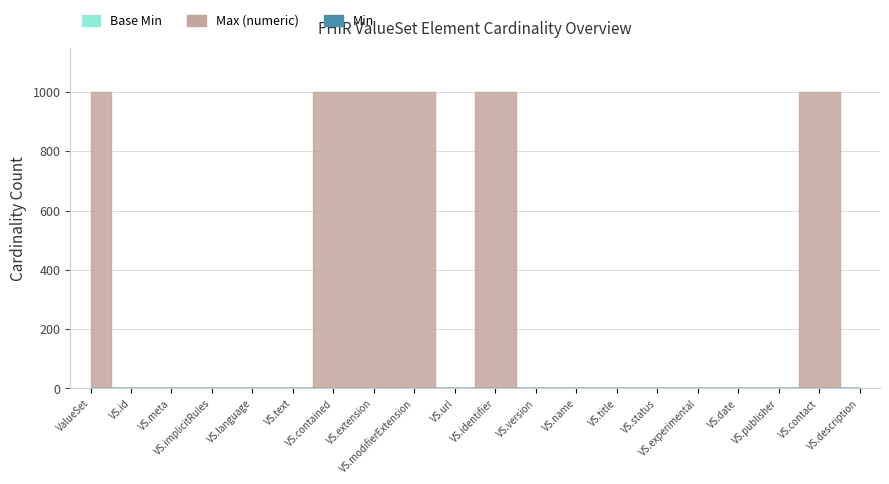

Reading right to left, what are all the values shown in this chart?

Min: ValueSet.description=0	ValueSet.contact=0	ValueSet.publisher=0	ValueSet.date=0	ValueSet.experimental=0	ValueSet.status=1	ValueSet.title=0	ValueSet.name=0	ValueSet.version=0	ValueSet.identifier=0	ValueSet.url=0	ValueSet.modifierExtension=0	ValueSet.extension=0	ValueSet.contained=0	ValueSet.text=0	ValueSet.language=0	ValueSet.implicitRules=0	ValueSet.meta=0	ValueSet.id=0	ValueSet=0
Base Min: ValueSet.description=0	ValueSet.contact=0	ValueSet.publisher=0	ValueSet.date=0	ValueSet.experimental=0	ValueSet.status=1	ValueSet.title=0	ValueSet.name=0	ValueSet.version=0	ValueSet.identifier=0	ValueSet.url=0	ValueSet.modifierExtension=0	ValueSet.extension=0	ValueSet.contained=0	ValueSet.text=0	ValueSet.language=0	ValueSet.implicitRules=0	ValueSet.meta=0	ValueSet.id=0	ValueSet=0
Max (numeric): ValueSet.description=1	ValueSet.contact=999	ValueSet.publisher=1	ValueSet.date=1	ValueSet.experimental=1	ValueSet.status=1	ValueSet.title=1	ValueSet.name=1	ValueSet.version=1	ValueSet.identifier=999	ValueSet.url=1	ValueSet.modifierExtension=999	ValueSet.extension=999	ValueSet.contained=999	ValueSet.text=1	ValueSet.language=1	ValueSet.implicitRules=1	ValueSet.meta=1	ValueSet.id=1	ValueSet=999